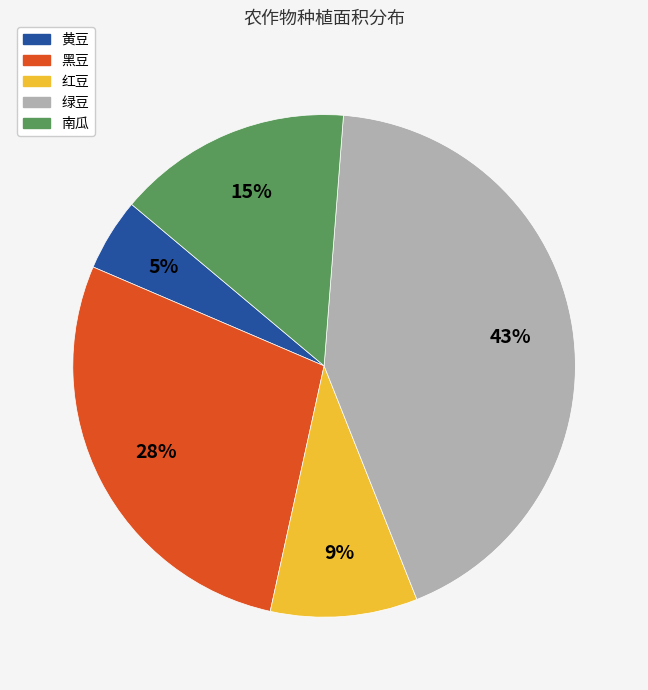

Rank the categories by value from highest to lowest.

绿豆, 黑豆, 南瓜, 红豆, 黄豆